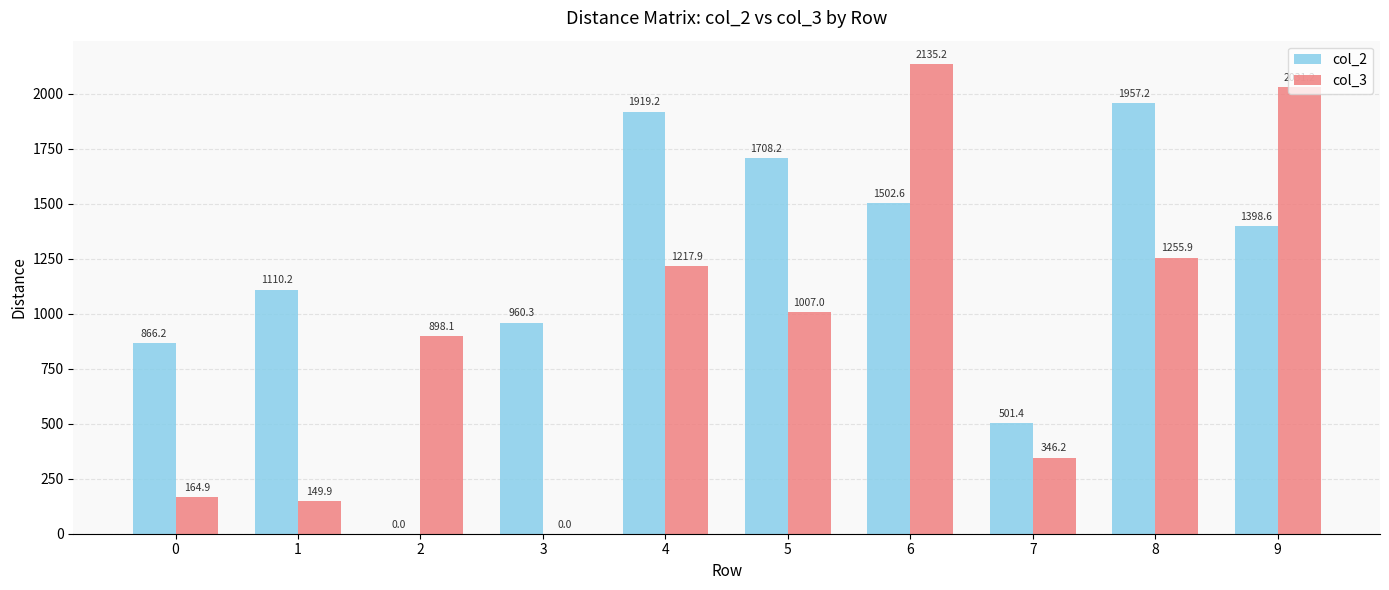

What is the approximate value of col_2 at 0?

866.2